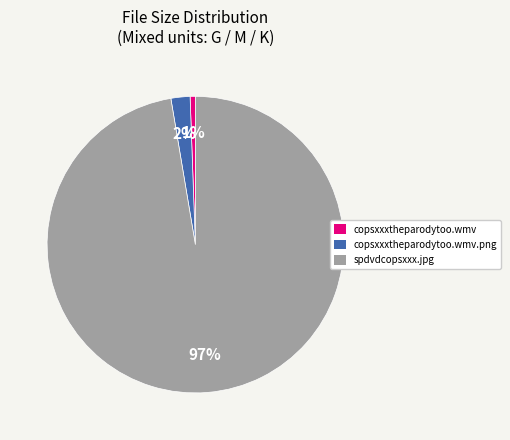

Which category has the biggest portion of the pie?

spdvdcopsxxx.jpg